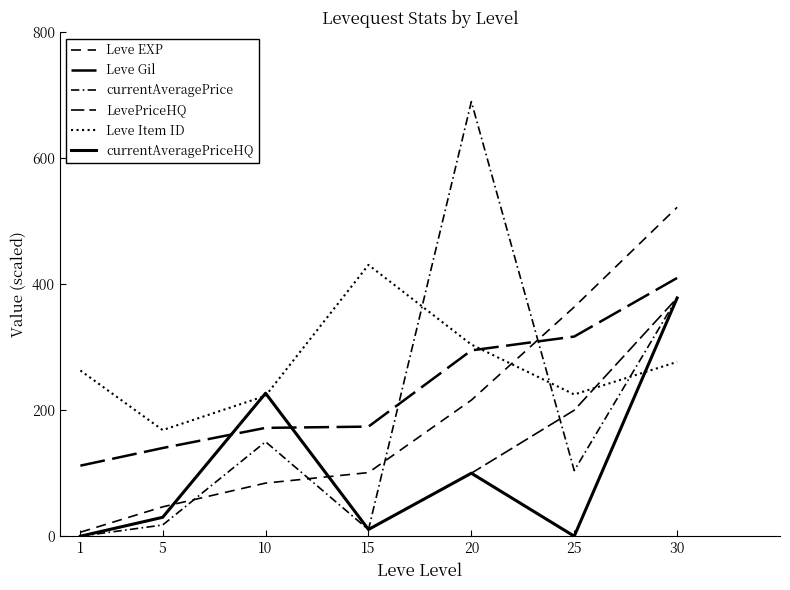

True or false: currentAveragePriceHQ and LevePriceHQ cross at least once.

False